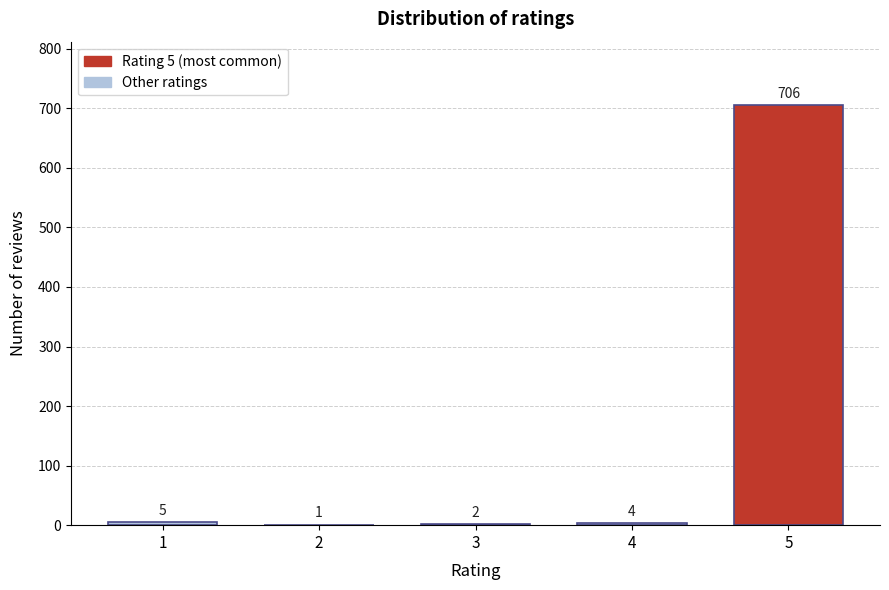

Reading right to left, what are all the values shown in this chart?

5=706	4=4	3=2	2=1	1=5